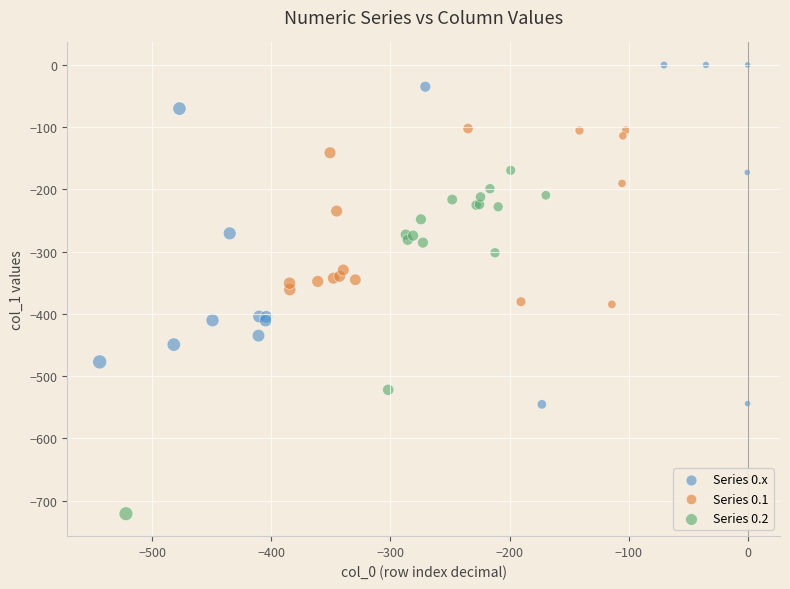

Which series reaches the minimum Y coordinate?

Series 0.2